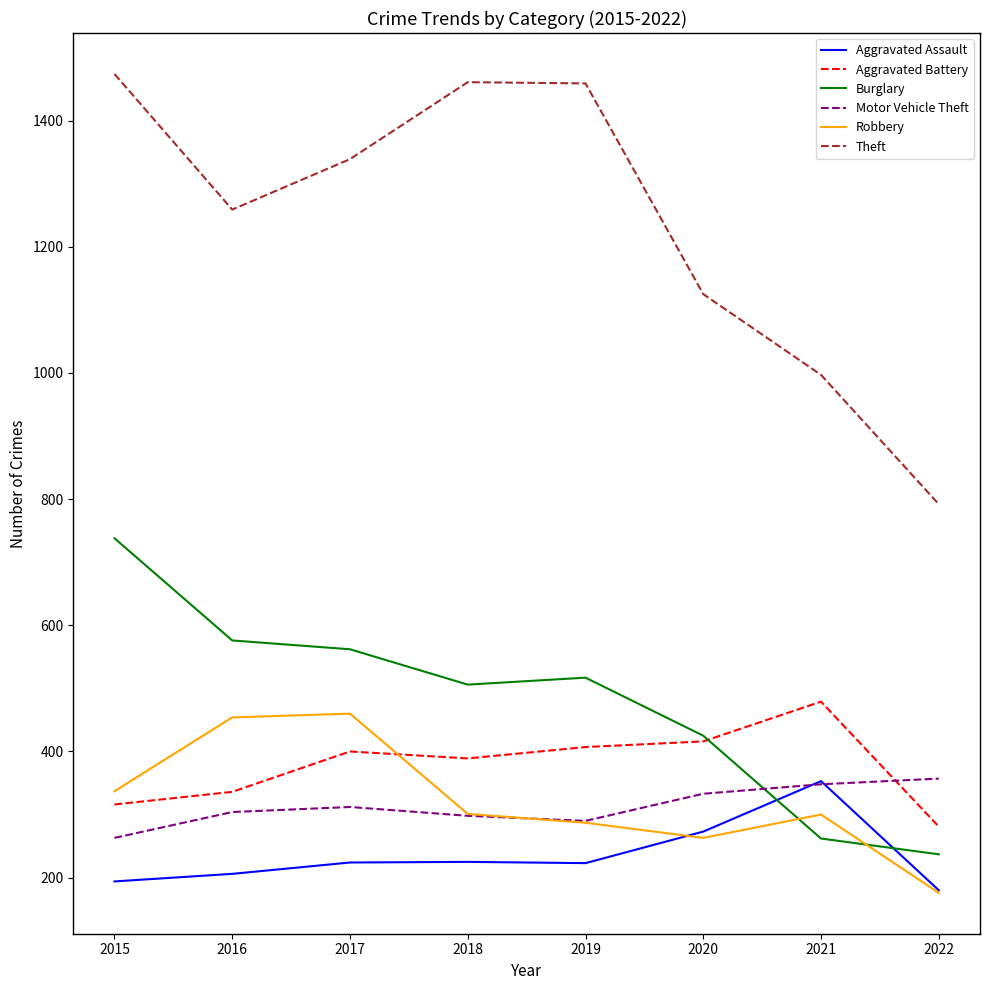

At 2017, list the series in order from smallest to largest.

Aggravated Assault, Motor Vehicle Theft, Aggravated Battery, Robbery, Burglary, Theft